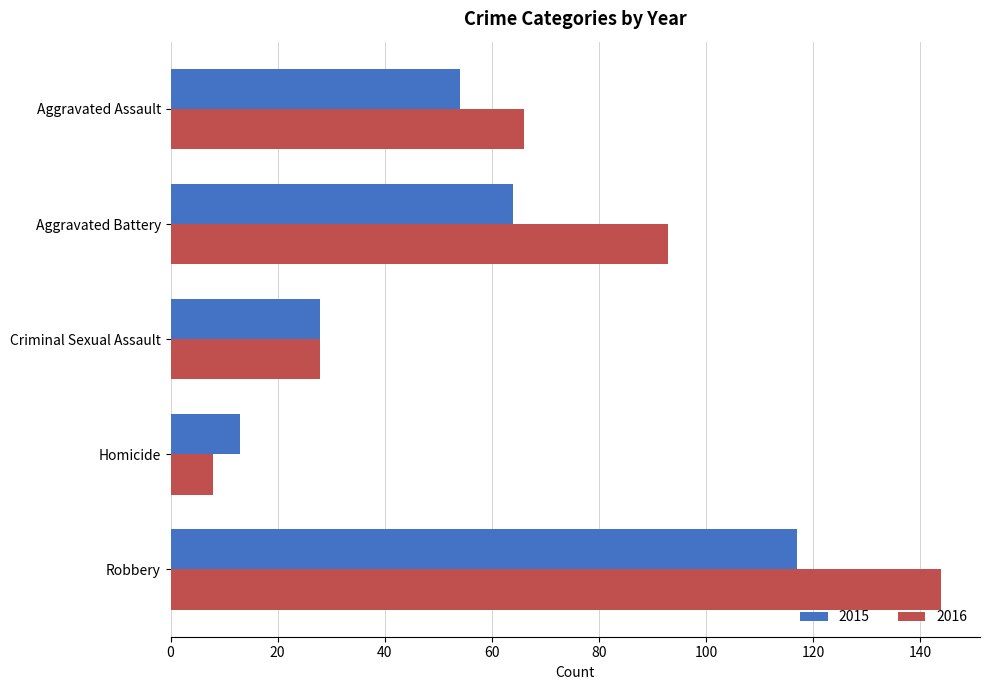

True or false: 2016 has a value of 8 at Homicide.

True